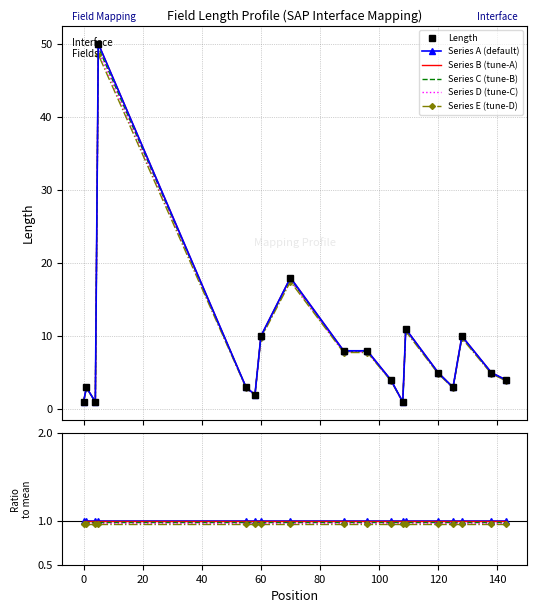

The Series C (tune-B) series shows 1.0 at 60. True or false?

True